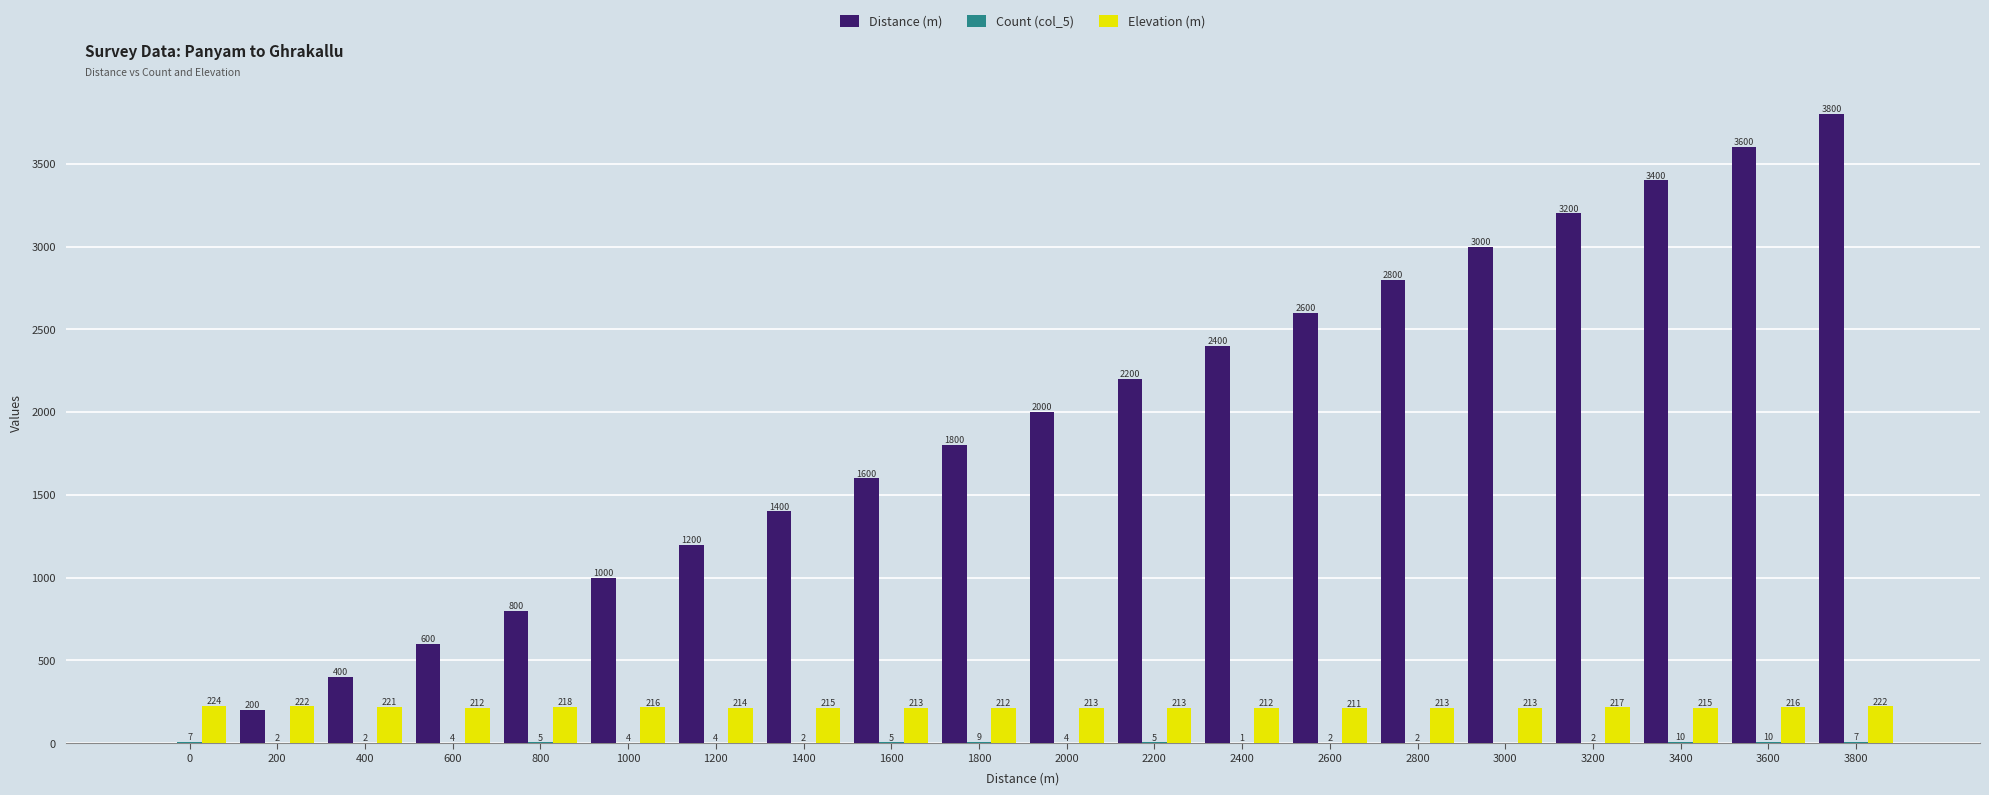

Where is Distance (m) nearest to the value 1900?

1800